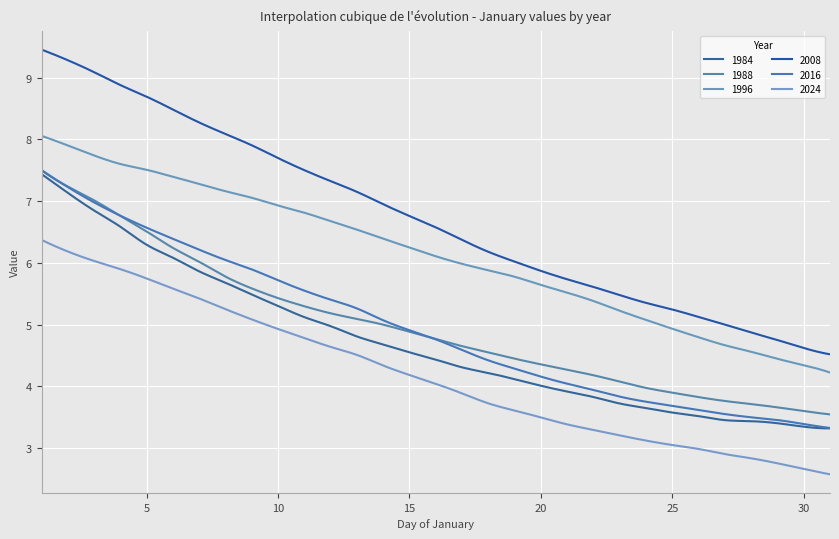

Reading right to left, what are all the values shown in this chart?

1984: 3.3	3.3	3.4	3.4	3.5	3.5	3.6	3.6	3.7	3.8	3.9	4.0	4.1	4.2	4.3	4.4	4.6	4.7	4.8	5.0	5.1	5.3	5.5	5.7	5.9	6.1	6.3	6.6	6.8	7.1	7.4
1988: 3.5	3.6	3.7	3.7	3.8	3.8	3.9	4.0	4.1	4.2	4.3	4.4	4.5	4.6	4.7	4.8	4.9	5.0	5.1	5.2	5.3	5.4	5.6	5.8	6.0	6.2	6.5	6.8	7.0	7.2	7.5
1996: 4.2	4.3	4.4	4.6	4.7	4.8	4.9	5.1	5.2	5.4	5.5	5.6	5.8	5.9	6.0	6.1	6.2	6.4	6.5	6.7	6.8	6.9	7.1	7.2	7.3	7.4	7.5	7.6	7.7	7.9	8.1
2008: 4.5	4.6	4.8	4.9	5.0	5.1	5.2	5.4	5.5	5.6	5.7	5.9	6.0	6.2	6.4	6.6	6.8	7.0	7.2	7.3	7.5	7.7	7.9	8.1	8.3	8.5	8.7	8.9	9.1	9.3	9.5
2016: 3.3	3.4	3.5	3.5	3.6	3.6	3.7	3.8	3.8	3.9	4.0	4.2	4.3	4.4	4.6	4.8	4.9	5.1	5.3	5.4	5.6	5.7	5.9	6.0	6.2	6.4	6.6	6.8	7.0	7.2	7.5
2024: 2.6	2.7	2.8	2.8	2.9	3.0	3.1	3.1	3.2	3.3	3.4	3.5	3.6	3.7	3.9	4.0	4.2	4.3	4.5	4.6	4.8	4.9	5.1	5.3	5.4	5.6	5.7	5.9	6.0	6.2	6.4